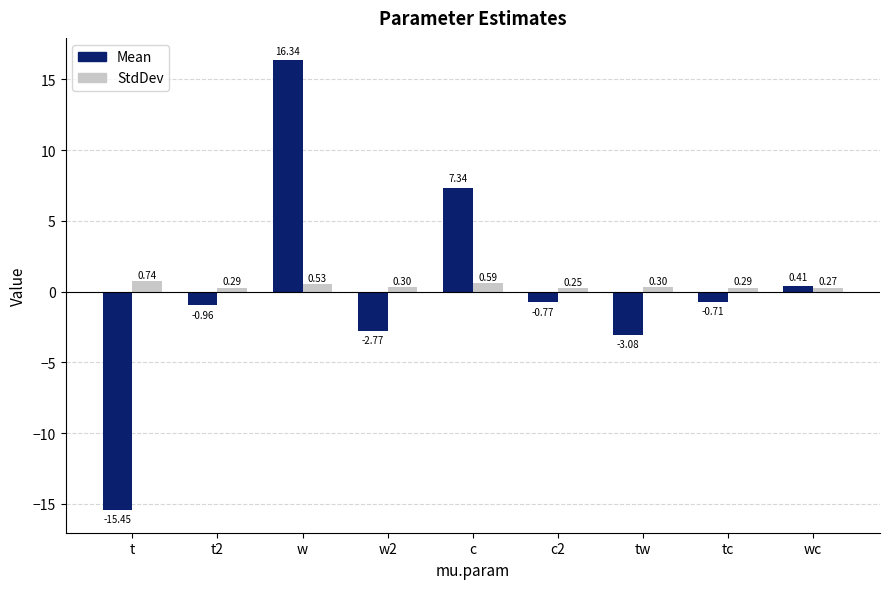

True or false: Mean has a value of 12.1 at c.

False